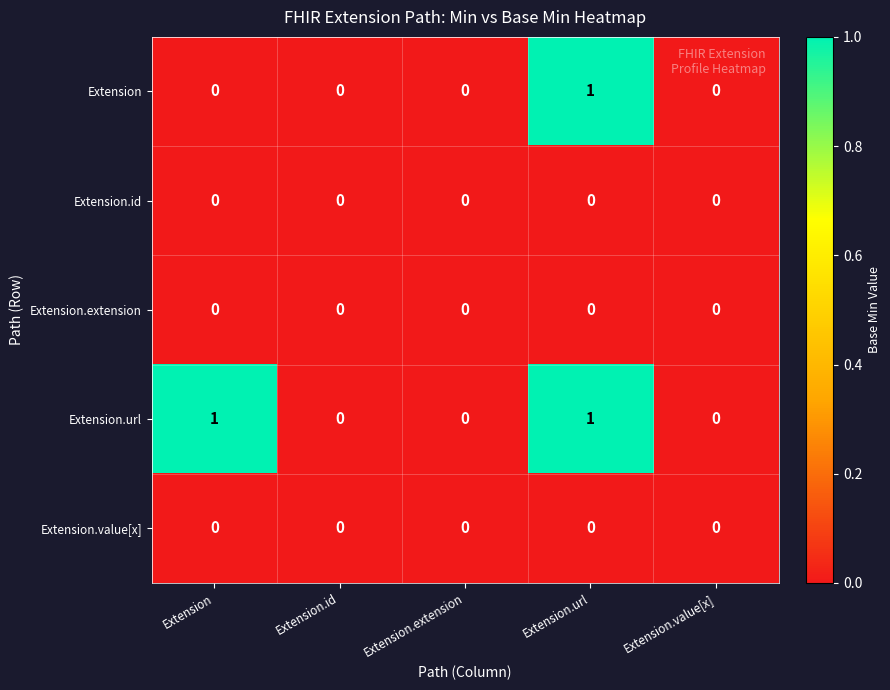

Reading left to right, transcribe all the data shown in this chart.

Extension: Extension=0	Extension.id=0	Extension.extension=0	Extension.url=1	Extension.value[x]=0
Extension.id: Extension=0	Extension.id=0	Extension.extension=0	Extension.url=0	Extension.value[x]=0
Extension.extension: Extension=0	Extension.id=0	Extension.extension=0	Extension.url=0	Extension.value[x]=0
Extension.url: Extension=1	Extension.id=0	Extension.extension=0	Extension.url=1	Extension.value[x]=0
Extension.value[x]: Extension=0	Extension.id=0	Extension.extension=0	Extension.url=0	Extension.value[x]=0